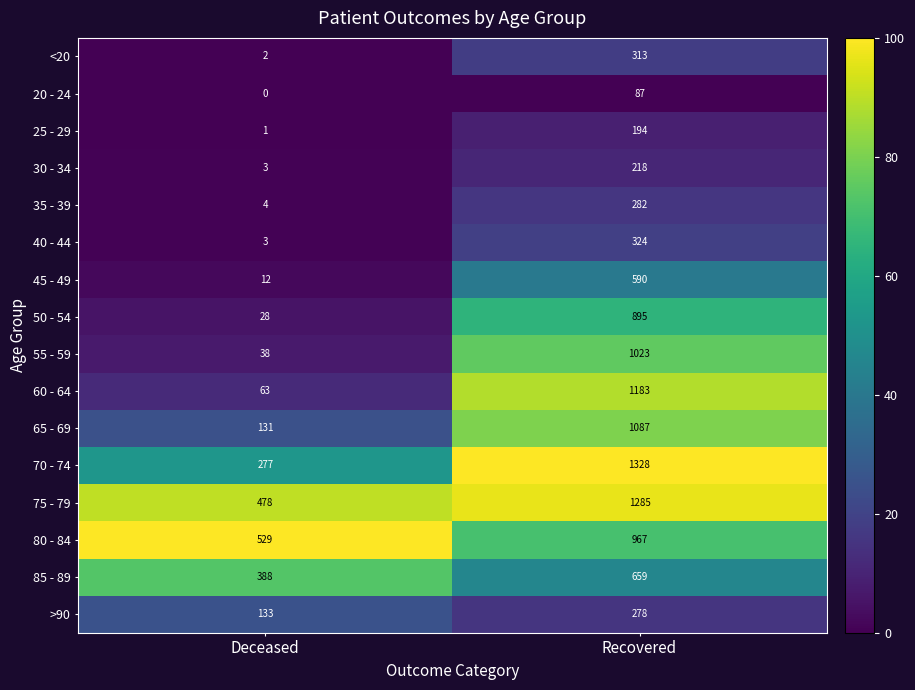

At which label is 65 - 69 closest to 609?

Deceased